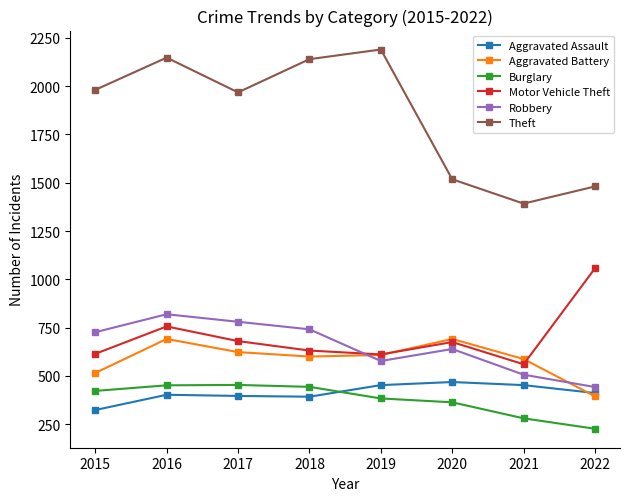

At which label does Motor Vehicle Theft reach its peak?

2022